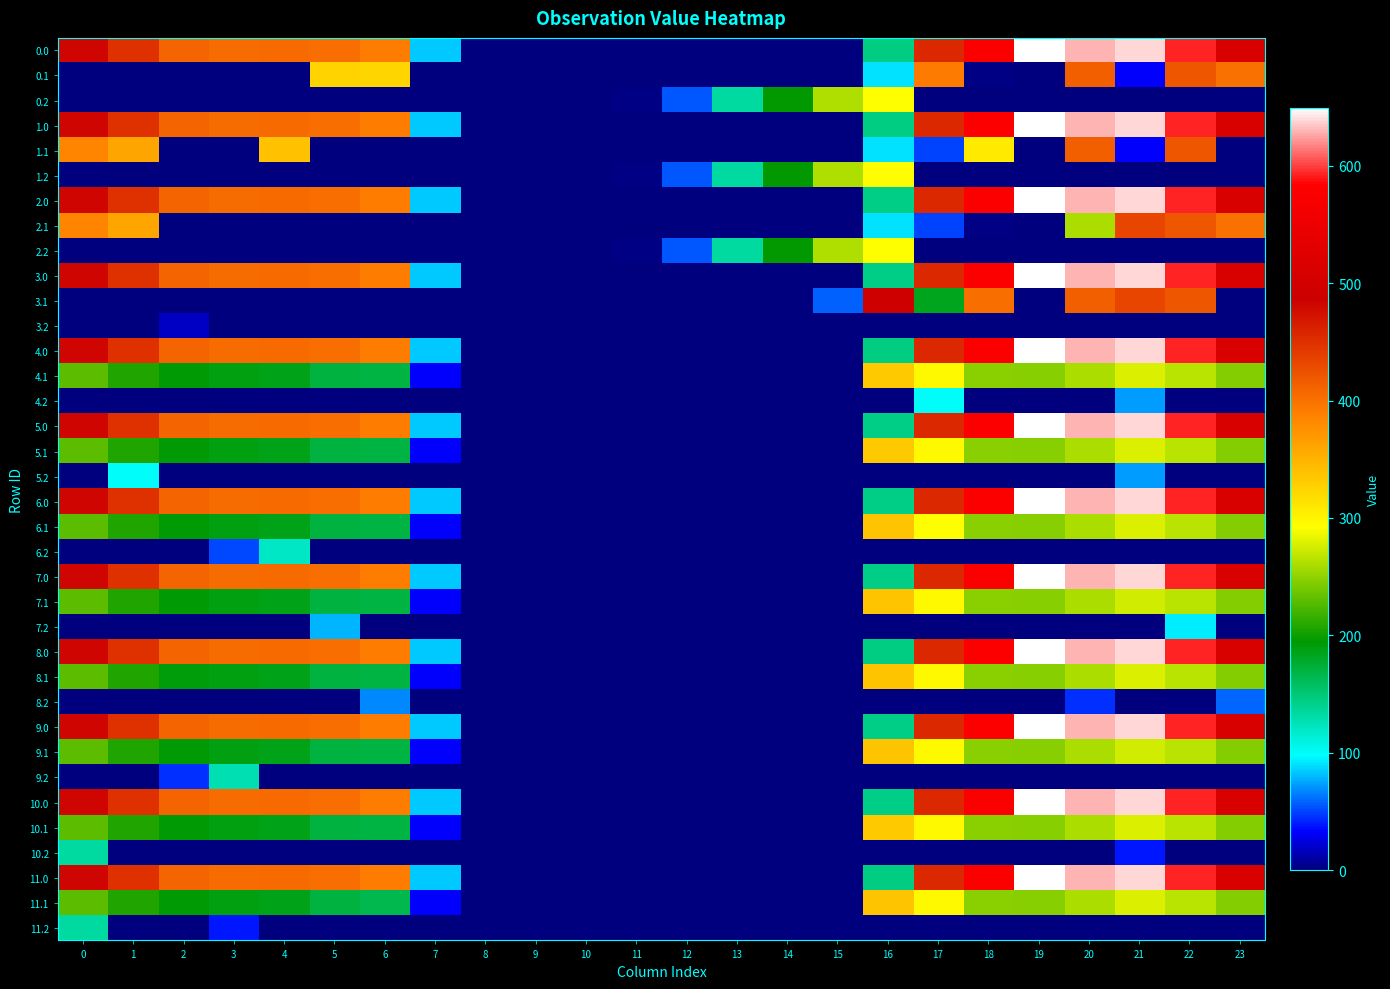

Reading right to left, transcribe all the data shown in this chart.

0.0: 23=511.3	22=592.3	21=638.4	20=629.9	19=649.1	18=579.3	17=456.3	16=144.6	15=0.0	14=0.0	13=0.0	12=0.0	11=0.0	10=0.0	9=0.0	8=0.0	7=84.6	6=390.7	5=402.1	4=404.9	3=404.4	2=410.3	1=449.5	0=482.0
0.1: 23=399.4	22=419.9	21=32.4	20=414.5	19=0.2	18=1.7	17=392.8	16=91.1	15=0.0	14=0.0	13=0.0	12=0.0	11=0.0	10=0.0	9=0.0	8=0.0	7=0.0	6=323.4	5=324.8	4=0.0	3=0.0	2=0.0	1=0.0	0=0.0
0.2: 23=0.0	22=0.0	21=0.0	20=0.0	19=0.0	18=0.0	17=0.0	16=292.5	15=262.3	14=195.6	13=133.1	12=55.0	11=1.6	10=0.0	9=0.0	8=0.0	7=0.0	6=0.0	5=0.0	4=0.0	3=0.0	2=0.0	1=0.0	0=0.0
1.0: 23=511.3	22=592.3	21=638.4	20=629.9	19=649.1	18=579.3	17=456.3	16=144.6	15=0.0	14=0.0	13=0.0	12=0.0	11=0.0	10=0.0	9=0.0	8=0.0	7=84.6	6=390.7	5=402.1	4=404.9	3=404.4	2=410.3	1=449.5	0=482.0
1.1: 23=0.0	22=419.9	21=32.4	20=414.5	19=0.2	18=307.1	17=49.7	16=91.1	15=0.0	14=0.0	13=0.0	12=0.0	11=0.0	10=0.0	9=0.0	8=0.0	7=0.0	6=0.0	5=0.0	4=339.6	3=0.0	2=0.0	1=361.1	0=384.6
1.2: 23=0.0	22=0.0	21=0.0	20=0.0	19=0.0	18=0.0	17=0.0	16=292.5	15=262.3	14=195.6	13=133.1	12=55.0	11=1.6	10=0.0	9=0.0	8=0.0	7=0.0	6=0.0	5=0.0	4=0.0	3=0.0	2=0.0	1=0.0	0=0.0
2.0: 23=511.3	22=592.3	21=638.4	20=629.9	19=649.1	18=579.3	17=456.3	16=144.4	15=0.0	14=0.0	13=0.0	12=0.0	11=0.0	10=0.0	9=0.0	8=0.0	7=84.8	6=390.7	5=402.1	4=404.9	3=404.4	2=410.3	1=449.5	0=482.0
2.1: 23=399.4	22=419.9	21=432.4	20=260.2	19=0.2	18=1.7	17=49.7	16=91.1	15=0.0	14=0.0	13=0.0	12=0.0	11=0.0	10=0.0	9=0.0	8=0.0	7=0.0	6=0.0	5=0.0	4=0.0	3=0.0	2=0.0	1=361.1	0=384.6
2.2: 23=0.0	22=0.0	21=0.0	20=0.0	19=0.0	18=0.0	17=0.0	16=292.5	15=262.3	14=195.6	13=133.1	12=55.0	11=1.6	10=0.0	9=0.0	8=0.0	7=0.0	6=0.0	5=0.0	4=0.0	3=0.0	2=0.0	1=0.0	0=0.0
3.0: 23=511.3	22=592.3	21=638.4	20=629.9	19=649.1	18=579.3	17=456.3	16=144.4	15=0.0	14=0.0	13=0.0	12=0.0	11=0.0	10=0.0	9=0.0	8=0.0	7=84.8	6=390.7	5=402.1	4=404.9	3=404.4	2=410.3	1=449.5	0=482.0
3.1: 23=0.0	22=419.9	21=432.4	20=414.5	19=0.0	18=401.7	17=183.1	16=491.1	15=57.5	14=0.0	13=0.0	12=0.0	11=0.0	10=0.0	9=0.0	8=0.0	7=0.0	6=0.0	5=0.0	4=0.0	3=0.0	2=0.0	1=0.0	0=0.0
3.2: 23=0.0	22=0.0	21=0.0	20=0.0	19=0.0	18=0.0	17=0.0	16=0.0	15=0.0	14=0.0	13=0.0	12=0.0	11=0.0	10=0.0	9=0.0	8=0.0	7=0.0	6=0.0	5=0.0	4=0.0	3=0.0	2=18.0	1=0.0	0=0.0
4.0: 23=511.3	22=592.3	21=638.4	20=629.9	19=649.1	18=579.3	17=456.3	16=144.6	15=0.0	14=0.0	13=0.0	12=0.0	11=0.0	10=0.0	9=0.0	8=0.0	7=84.6	6=390.7	5=402.1	4=404.9	3=404.4	2=410.3	1=449.5	0=482.0
4.1: 23=245.4	22=265.9	21=278.4	20=260.5	19=246.2	18=247.7	17=295.7	16=333.4	15=0.0	14=0.0	13=0.0	12=0.0	11=0.0	10=0.0	9=0.0	8=0.0	7=31.9	6=169.4	5=170.8	4=185.6	3=188.7	2=193.9	1=207.1	0=230.6
4.2: 23=0.0	22=0.0	21=72.4	20=0.0	19=0.0	18=0.0	17=99.8	16=0.0	15=0.0	14=0.0	13=0.0	12=0.0	11=0.0	10=0.0	9=0.0	8=0.0	7=0.0	6=0.0	5=0.0	4=0.0	3=0.0	2=0.0	1=0.0	0=0.0
5.0: 23=511.3	22=592.3	21=638.4	20=629.9	19=649.1	18=579.3	17=456.3	16=144.4	15=0.0	14=0.0	13=0.0	12=0.0	11=0.0	10=0.0	9=0.0	8=0.0	7=84.8	6=390.7	5=402.1	4=404.9	3=404.4	2=410.3	1=449.5	0=482.0
5.1: 23=245.4	22=265.9	21=278.4	20=260.5	19=246.2	18=247.7	17=295.7	16=333.4	15=0.0	14=0.0	13=0.0	12=0.0	11=0.0	10=0.0	9=0.0	8=0.0	7=31.9	6=169.4	5=170.8	4=185.6	3=188.7	2=193.9	1=207.1	0=230.6
5.2: 23=0.0	22=0.0	21=72.4	20=0.0	19=0.0	18=0.0	17=0.0	16=0.0	15=0.0	14=0.0	13=0.0	12=0.0	11=0.0	10=0.0	9=0.0	8=0.0	7=0.0	6=0.0	5=0.0	4=0.0	3=0.0	2=0.0	1=99.8	0=0.0
6.0: 23=511.3	22=592.3	21=638.4	20=629.9	19=649.1	18=579.3	17=456.3	16=144.4	15=0.0	14=0.0	13=0.0	12=0.0	11=0.0	10=0.0	9=0.0	8=0.0	7=84.8	6=390.7	5=402.1	4=404.9	3=404.4	2=410.3	1=449.5	0=482.0
6.1: 23=245.4	22=265.9	21=278.4	20=260.5	19=246.2	18=247.7	17=292.1	16=337.1	15=0.0	14=0.0	13=0.0	12=0.0	11=0.0	10=0.0	9=0.0	8=0.0	7=31.9	6=169.4	5=170.8	4=185.6	3=188.7	2=193.9	1=207.1	0=230.6
6.2: 23=0.0	22=0.0	21=0.0	20=0.0	19=0.0	18=0.0	17=0.0	16=0.0	15=0.0	14=0.0	13=0.0	12=0.0	11=0.0	10=0.0	9=0.0	8=0.0	7=0.0	6=0.0	5=0.0	4=120.4	3=51.8	2=0.0	1=0.0	0=0.0
7.0: 23=511.3	22=592.3	21=638.4	20=629.9	19=649.1	18=579.3	17=456.3	16=144.4	15=0.0	14=0.0	13=0.0	12=0.0	11=0.0	10=0.0	9=0.0	8=0.0	7=84.8	6=390.7	5=402.1	4=404.9	3=404.4	2=410.3	1=449.5	0=482.0
7.1: 23=245.4	22=265.9	21=274.7	20=260.5	19=246.2	18=247.7	17=295.7	16=337.1	15=0.0	14=0.0	13=0.0	12=0.0	11=0.0	10=0.0	9=0.0	8=0.0	7=31.9	6=169.4	5=170.8	4=185.6	3=188.7	2=193.9	1=207.1	0=230.6
7.2: 23=0.0	22=93.4	21=0.0	20=0.0	19=0.0	18=0.0	17=0.0	16=0.0	15=0.0	14=0.0	13=0.0	12=0.0	11=0.0	10=0.0	9=0.0	8=0.0	7=0.0	6=0.0	5=78.7	4=0.0	3=0.0	2=0.0	1=0.0	0=0.0
8.0: 23=511.3	22=592.1	21=638.4	20=629.9	19=649.1	18=579.3	17=456.3	16=144.6	15=0.0	14=0.0	13=0.0	12=0.0	11=0.0	10=0.0	9=0.0	8=0.0	7=84.8	6=390.7	5=402.1	4=404.9	3=404.4	2=410.3	1=449.5	0=482.0
8.1: 23=245.4	22=265.9	21=278.4	20=260.5	19=246.2	18=247.7	17=295.7	16=337.1	15=0.0	14=0.0	13=0.0	12=0.0	11=0.0	10=0.0	9=0.0	8=0.0	7=31.9	6=169.4	5=170.8	4=185.6	3=188.7	2=190.3	1=207.1	0=230.6
8.2: 23=59.0	22=0.0	21=0.0	20=45.2	19=0.0	18=0.0	17=0.0	16=0.0	15=0.0	14=0.0	13=0.0	12=0.0	11=0.0	10=0.0	9=0.0	8=0.0	7=0.0	6=68.0	5=0.0	4=0.0	3=0.0	2=0.0	1=0.0	0=0.0
9.0: 23=511.3	22=592.3	21=638.4	20=629.9	19=649.1	18=579.3	17=456.3	16=144.4	15=0.0	14=0.0	13=0.0	12=0.0	11=0.0	10=0.0	9=0.0	8=0.0	7=84.8	6=390.7	5=402.1	4=404.9	3=404.4	2=410.3	1=449.5	0=482.0
9.1: 23=245.4	22=265.9	21=274.7	20=260.5	19=246.2	18=247.7	17=295.7	16=337.1	15=0.0	14=0.0	13=0.0	12=0.0	11=0.0	10=0.0	9=0.0	8=0.0	7=31.9	6=169.4	5=170.8	4=185.6	3=188.7	2=193.9	1=207.1	0=230.6
9.2: 23=0.0	22=0.0	21=0.0	20=0.0	19=0.0	18=0.0	17=0.0	16=0.0	15=0.0	14=0.0	13=0.0	12=0.0	11=0.0	10=0.0	9=0.0	8=0.0	7=0.0	6=0.0	5=0.0	4=0.0	3=127.0	2=45.2	1=0.0	0=0.0
10.0: 23=511.3	22=592.3	21=638.4	20=629.9	19=649.1	18=579.3	17=456.3	16=144.4	15=0.0	14=0.0	13=0.0	12=0.0	11=0.0	10=0.0	9=0.0	8=0.0	7=84.8	6=390.7	5=402.1	4=404.9	3=404.4	2=410.3	1=449.5	0=482.0
10.1: 23=245.4	22=265.9	21=278.4	20=260.5	19=246.2	18=247.7	17=295.7	16=333.4	15=0.0	14=0.0	13=0.0	12=0.0	11=0.0	10=0.0	9=0.0	8=0.0	7=31.9	6=169.4	5=170.8	4=185.6	3=188.7	2=193.9	1=207.1	0=230.6
10.2: 23=0.0	22=0.0	21=39.1	20=0.0	19=0.0	18=0.0	17=0.0	16=0.0	15=0.0	14=0.0	13=0.0	12=0.0	11=0.0	10=0.0	9=0.0	8=0.0	7=0.0	6=0.0	5=0.0	4=0.0	3=0.0	2=0.0	1=0.0	0=133.1
11.0: 23=511.3	22=592.3	21=638.4	20=629.9	19=649.1	18=579.3	17=456.3	16=144.6	15=0.0	14=0.0	13=0.0	12=0.0	11=0.0	10=0.0	9=0.0	8=0.0	7=84.8	6=390.7	5=402.1	4=404.9	3=404.1	2=410.3	1=449.5	0=482.0
11.1: 23=245.4	22=265.9	21=278.4	20=260.5	19=246.2	18=247.7	17=295.7	16=337.1	15=0.0	14=0.0	13=0.0	12=0.0	11=0.0	10=0.0	9=0.0	8=0.0	7=31.9	6=165.8	5=170.8	4=185.6	3=188.7	2=193.9	1=207.1	0=230.6
11.2: 23=0.0	22=0.0	21=0.0	20=0.0	19=0.0	18=0.0	17=0.0	16=0.0	15=0.0	14=0.0	13=0.0	12=0.0	11=0.0	10=0.0	9=0.0	8=0.0	7=0.0	6=0.0	5=0.0	4=0.0	3=39.1	2=0.0	1=0.0	0=133.1